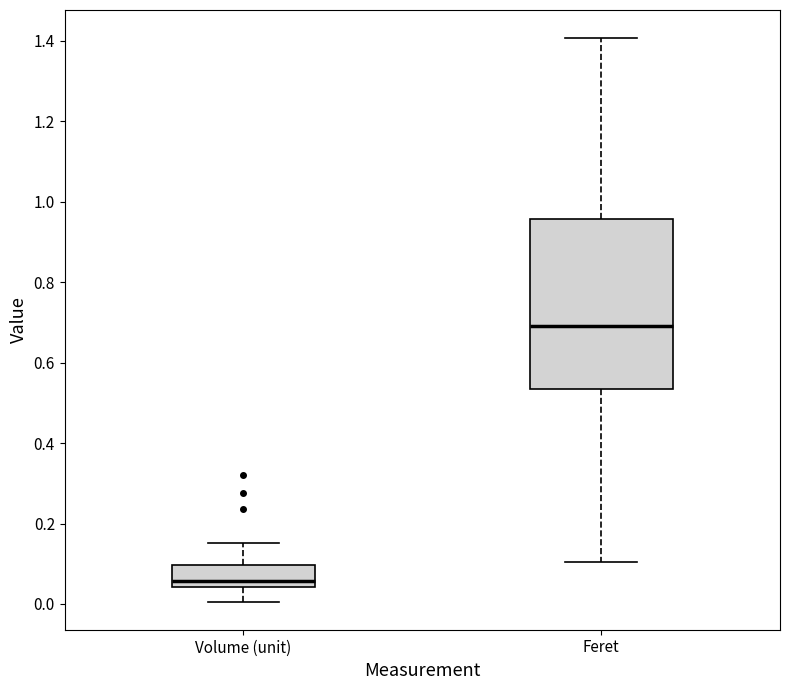

Where does the lower whisker of the box for Volume (unit) end on the y-axis? The values are not printed on the chart, so give them approximately, as read against the axis.

0.00